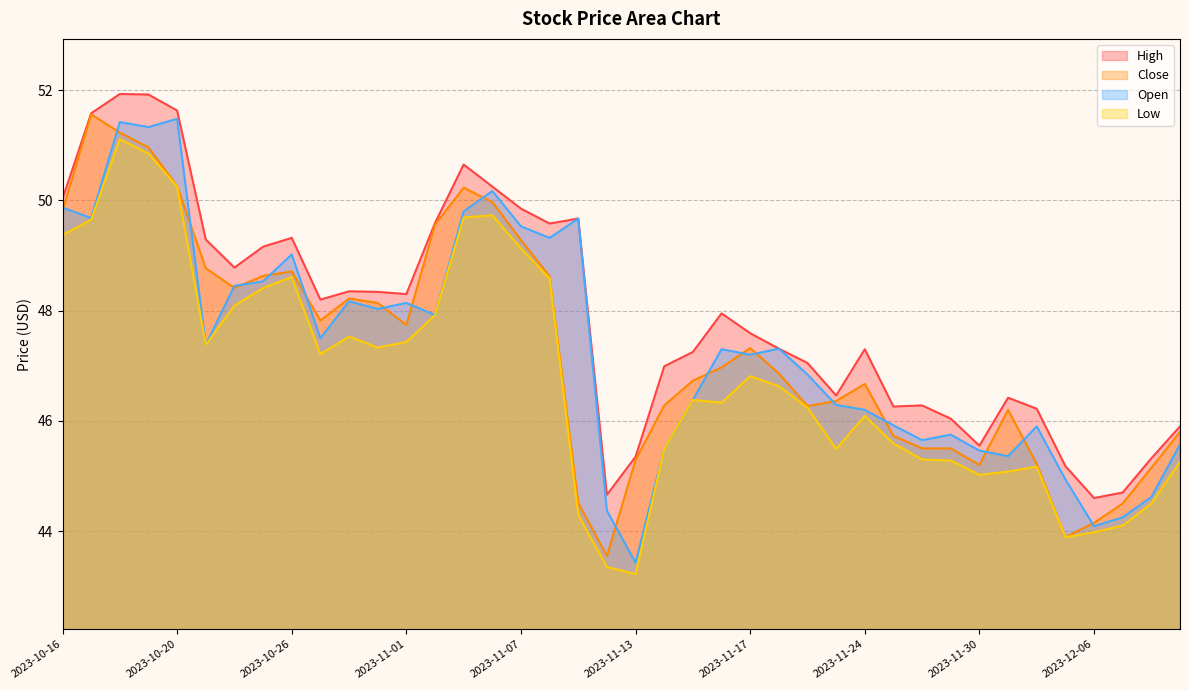

True or false: Close and High cross at least once.

False